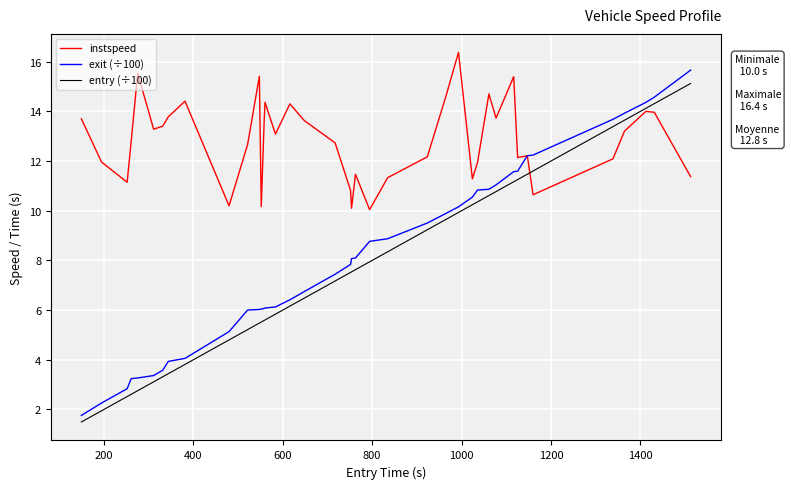

What is the minimum value shown in the chart?

1.5